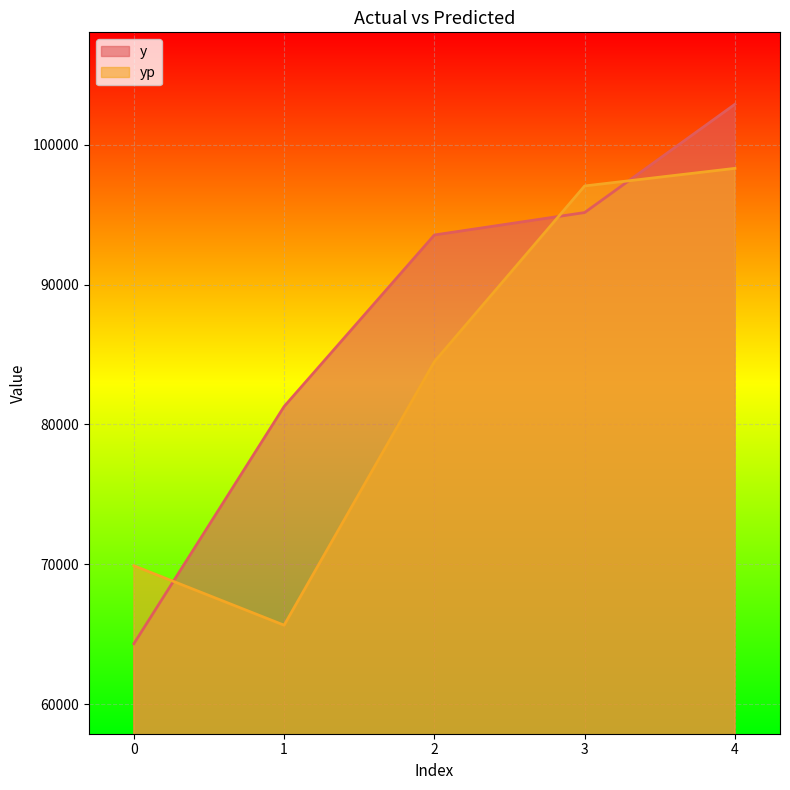

At which label does yp first exceed 84488?

2